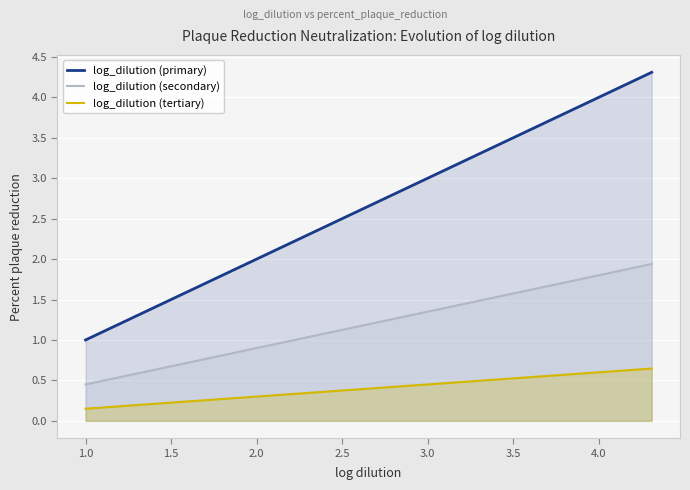

List the series in order of their overall mean, lowest first.

log_dilution (tertiary), log_dilution (secondary), log_dilution (primary)